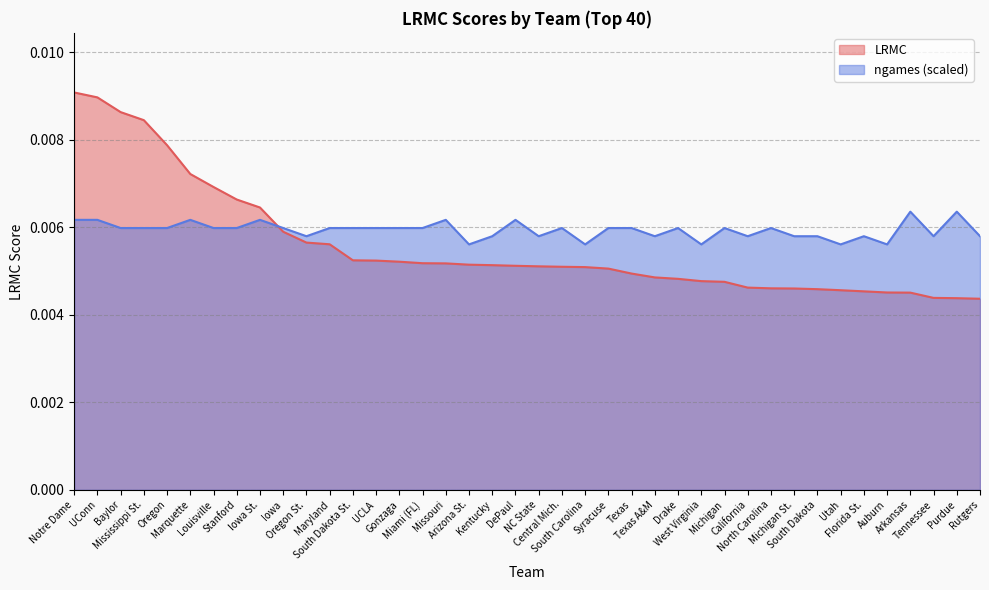

Which series has the largest range (max minus min)?

LRMC